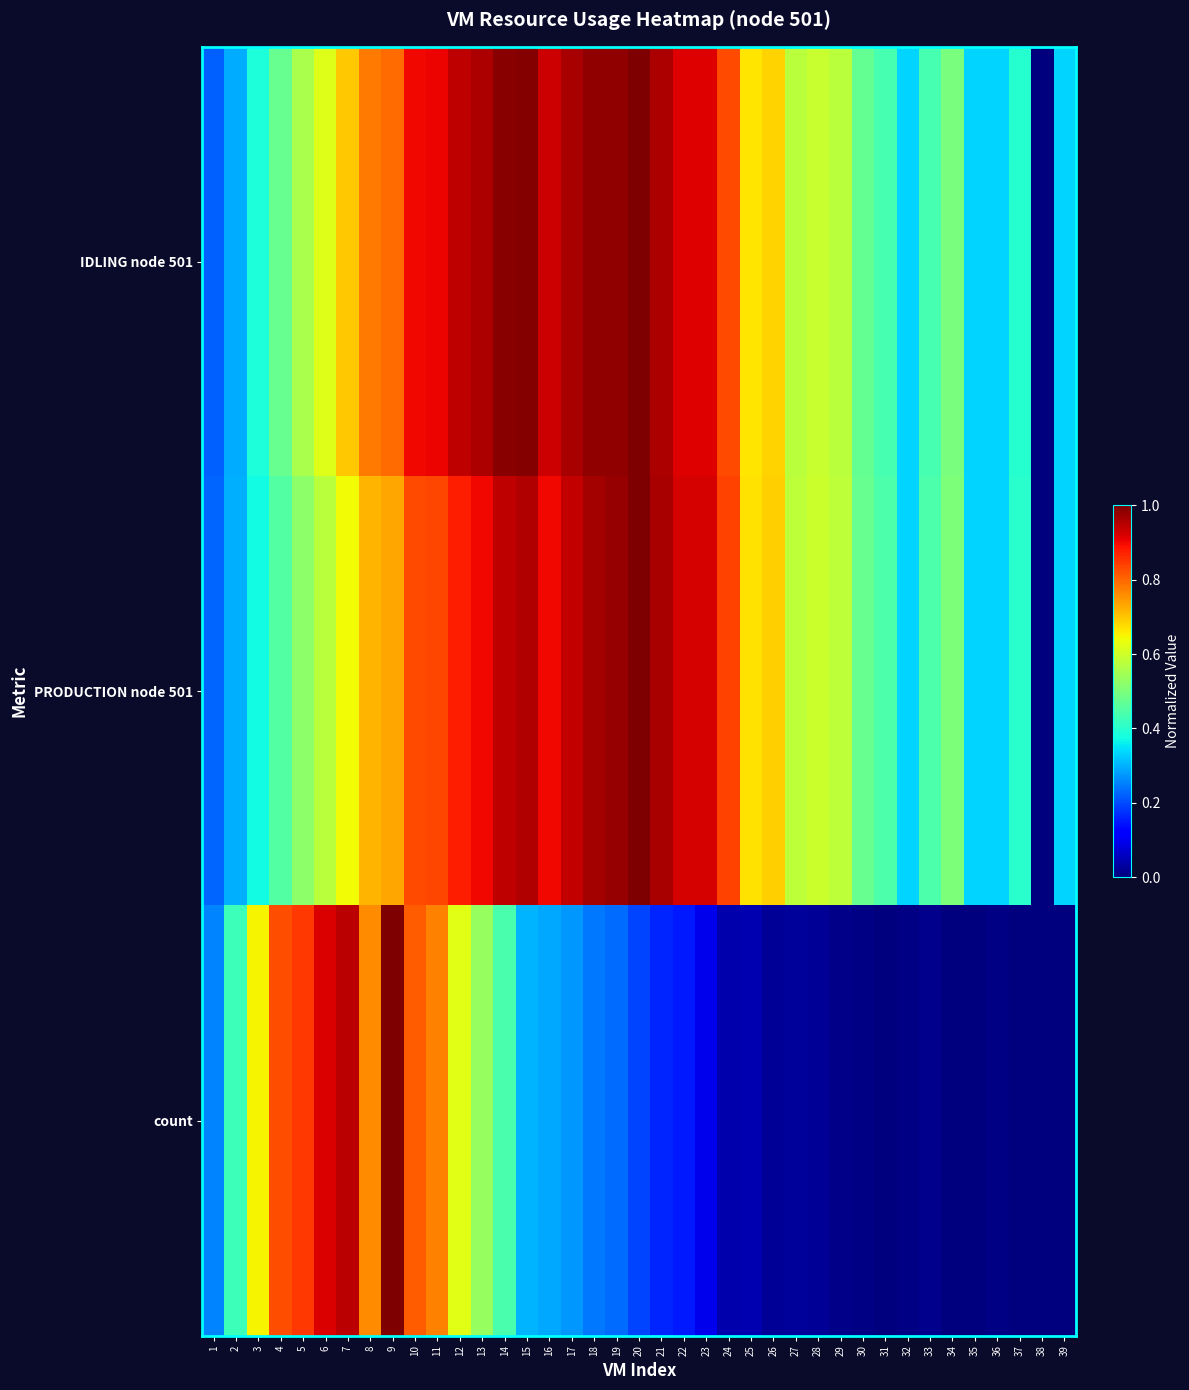

Between 32 and 25, which is larger?

25